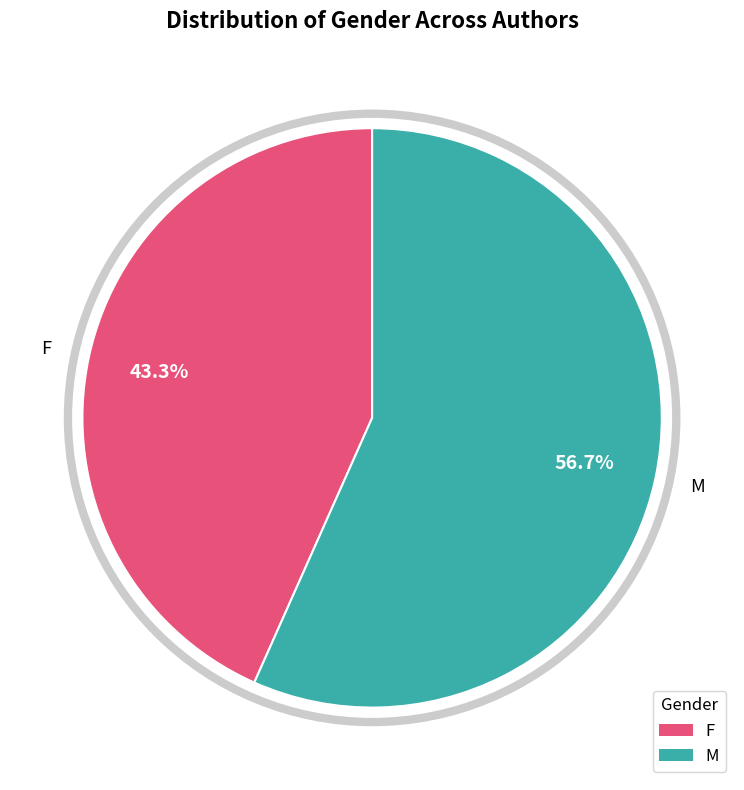

True or false: F accounts for 53% of the total.

False